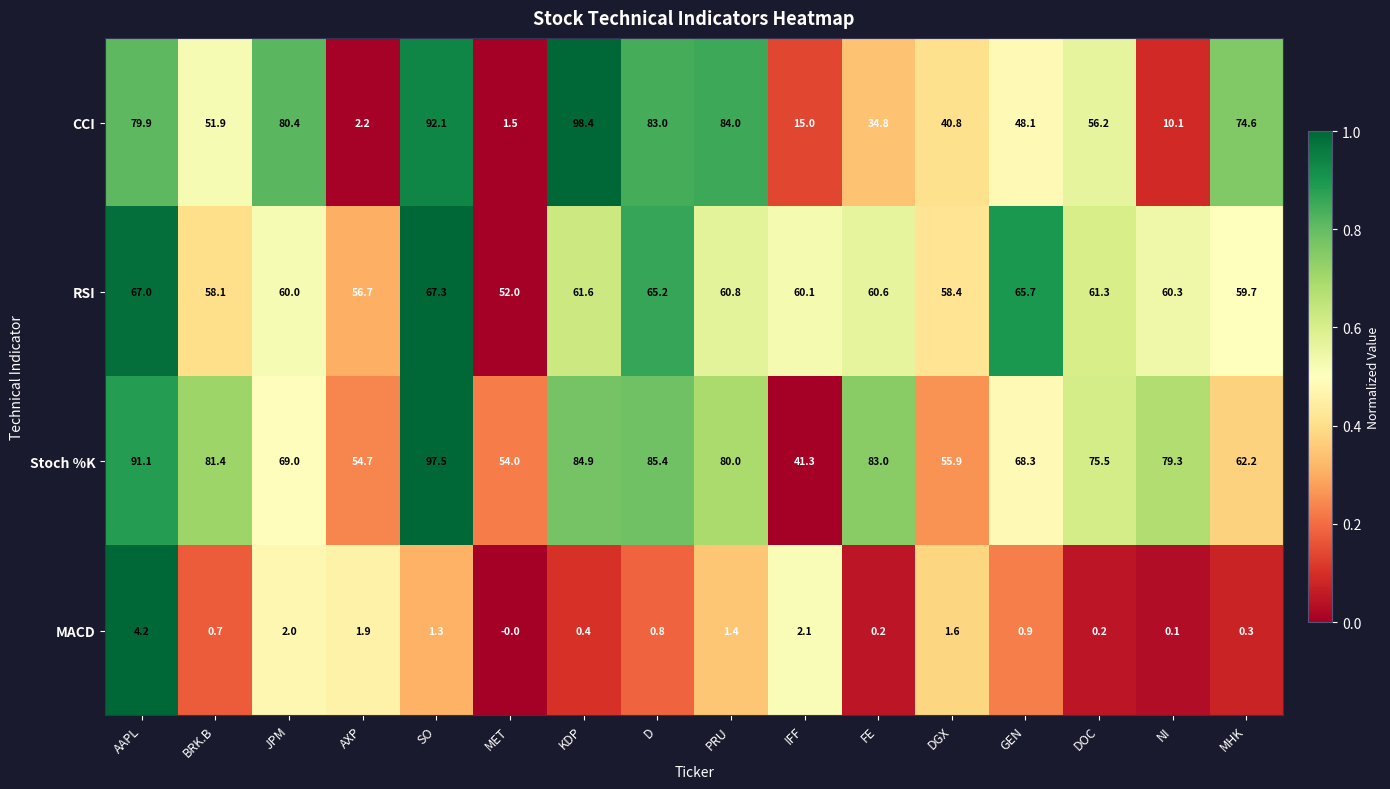

Between FE and MHK, which series saw the biggest shift?

CCI